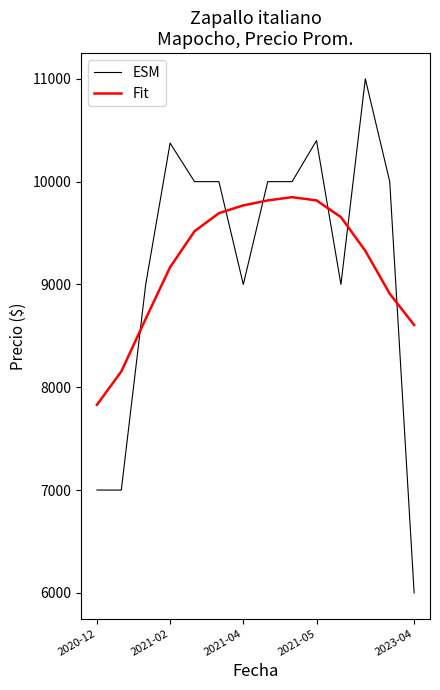

What is the minimum value for Fit?

7828.4